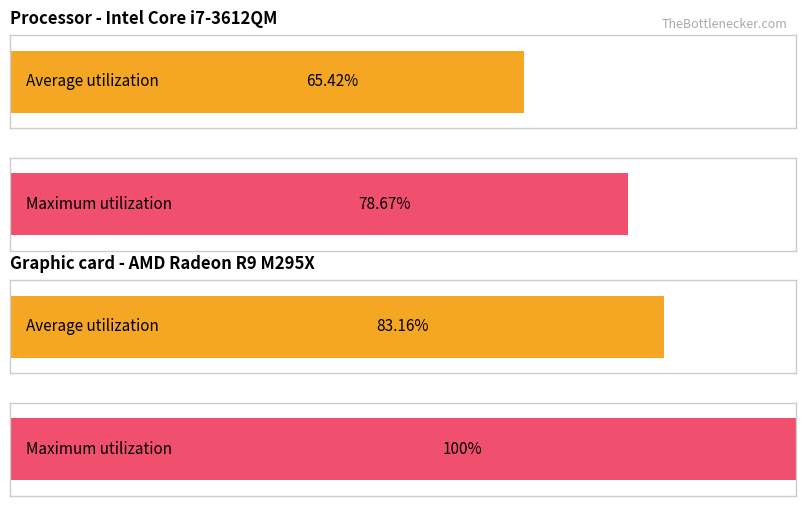

Are the bars grouped side by side (vs. stacked)?

Yes